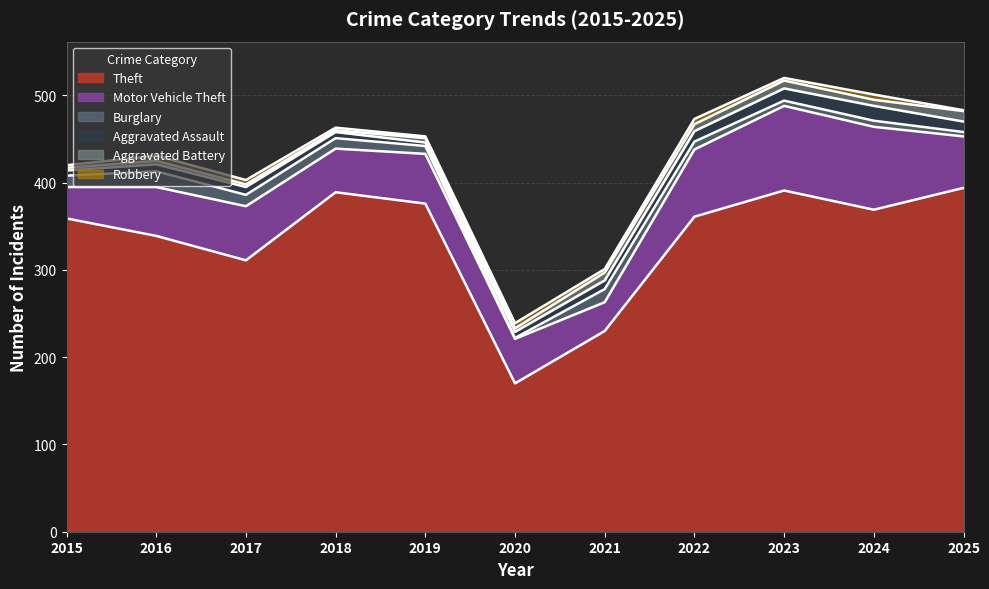

What is the difference between the maximum and minimum values in the Theft series?

224